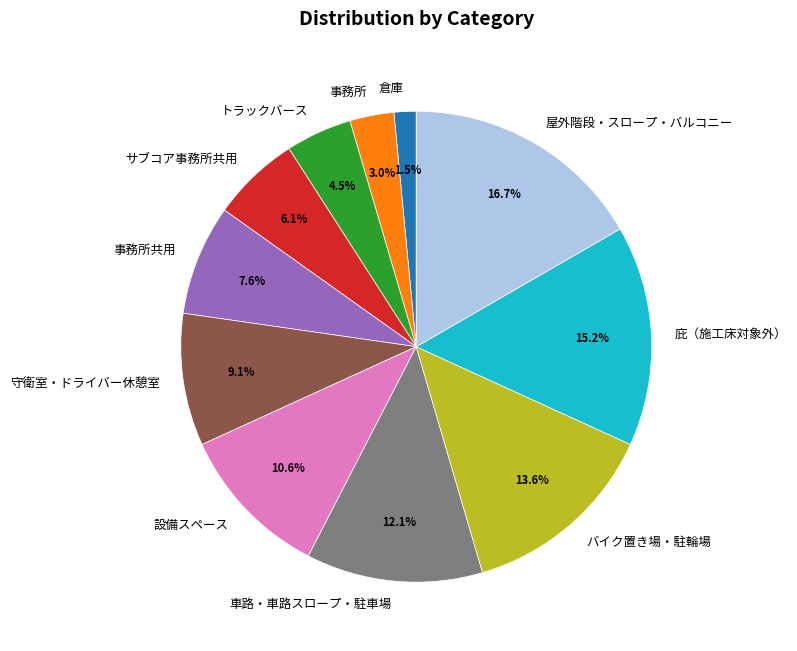

Rank the categories by value from lowest to highest.

倉庫, 事務所, トラックバース, サブコア事務所共用, 事務所共用, 守衛室・ドライバー休憩室, 設備スペース, 車路・車路スロープ・駐車場, バイク置き場・駐輪場, 庇（施工床対象外）, 屋外階段・スロープ・バルコニー